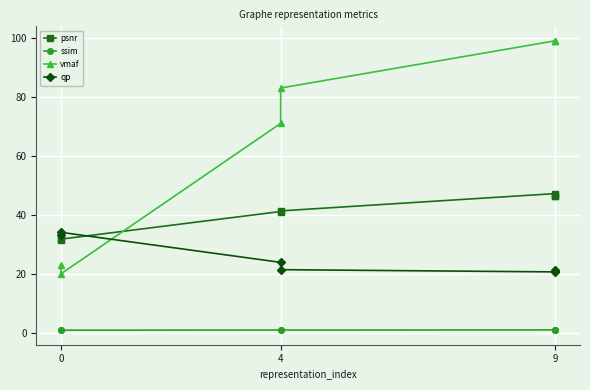

Which series has the largest range (max minus min)?

vmaf